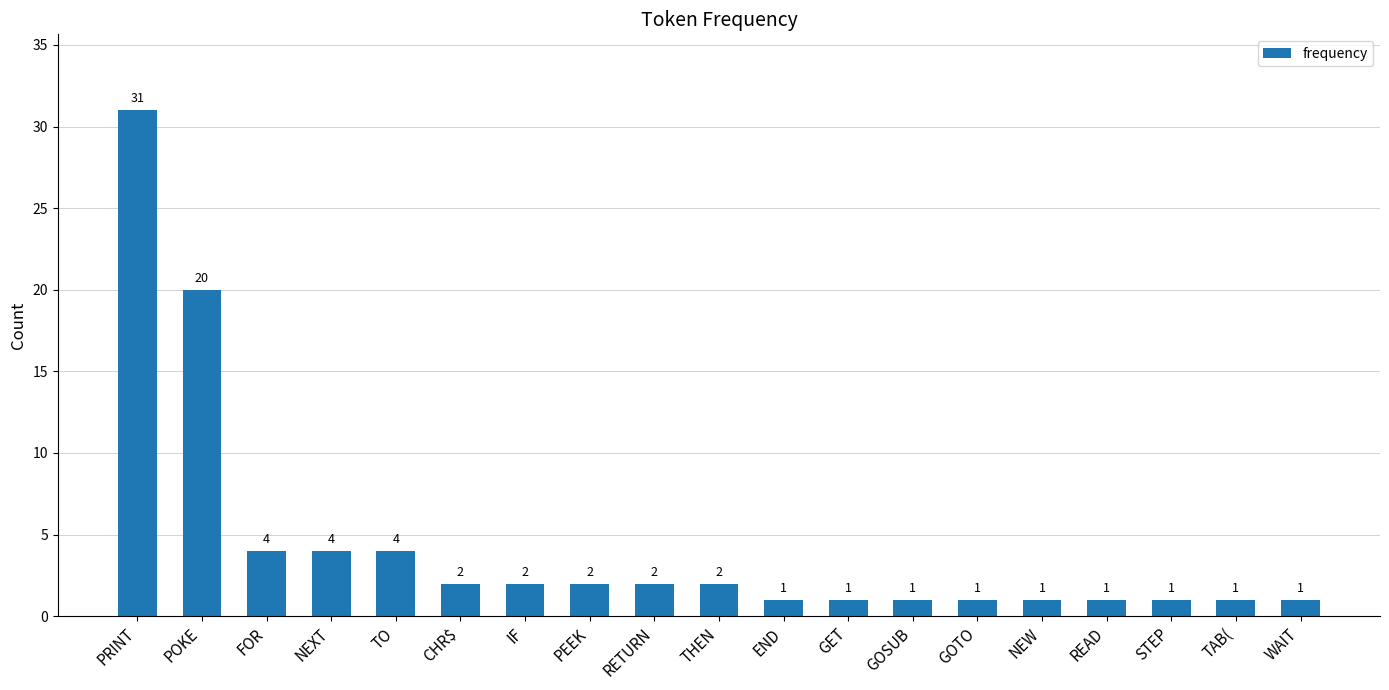

What is the change in value from THEN to GOSUB?

-1